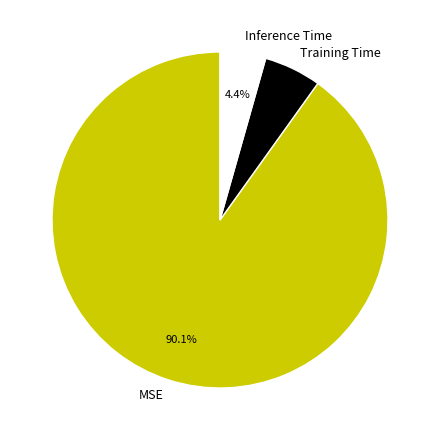

What is the smallest slice in the pie chart?

Inference Time